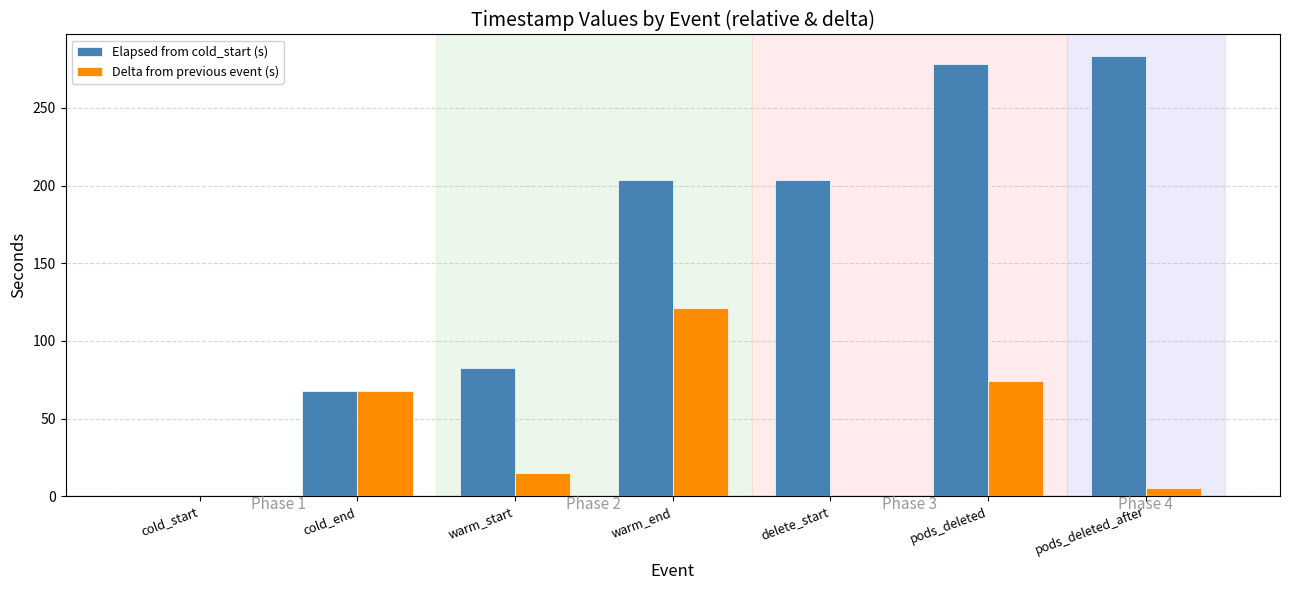

What is the greatest value displayed?

283.2